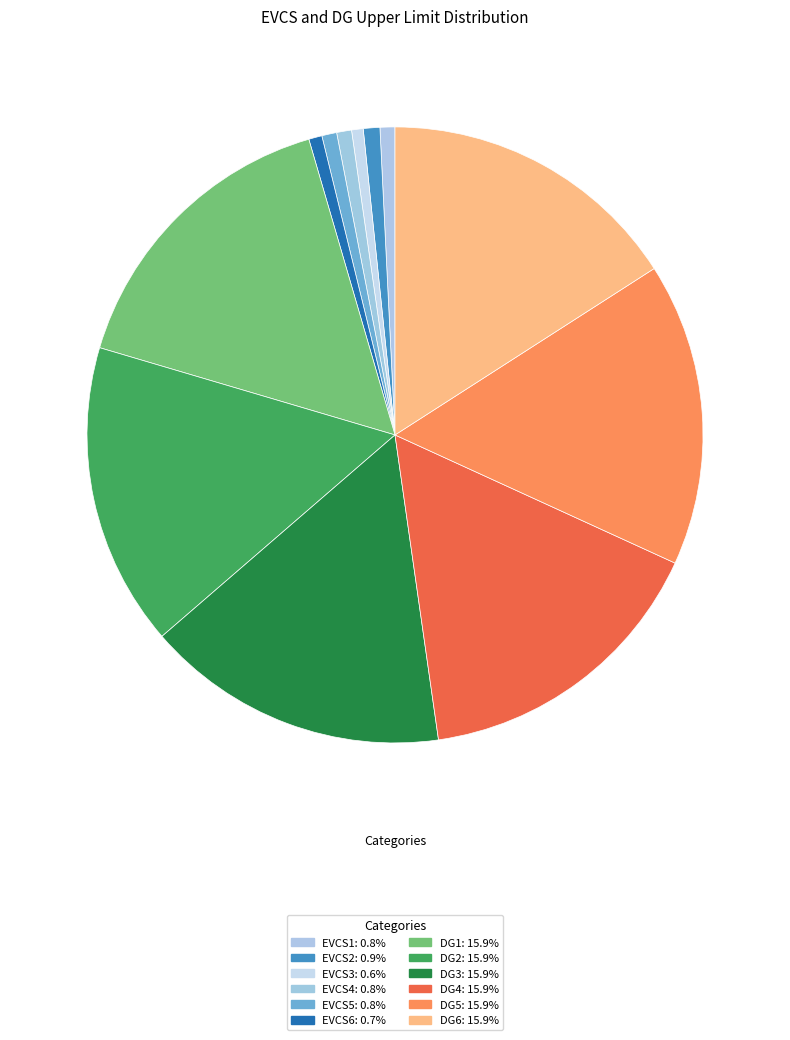

Does DG5 account for over 50% of the chart?

No